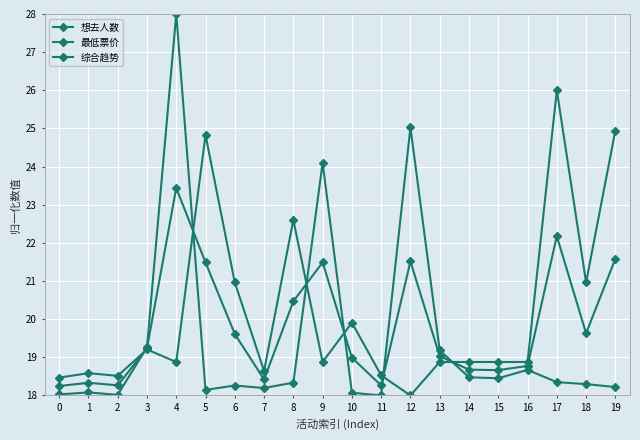

The value of 综合趋势 at 18 is 10.8. True or false?

False